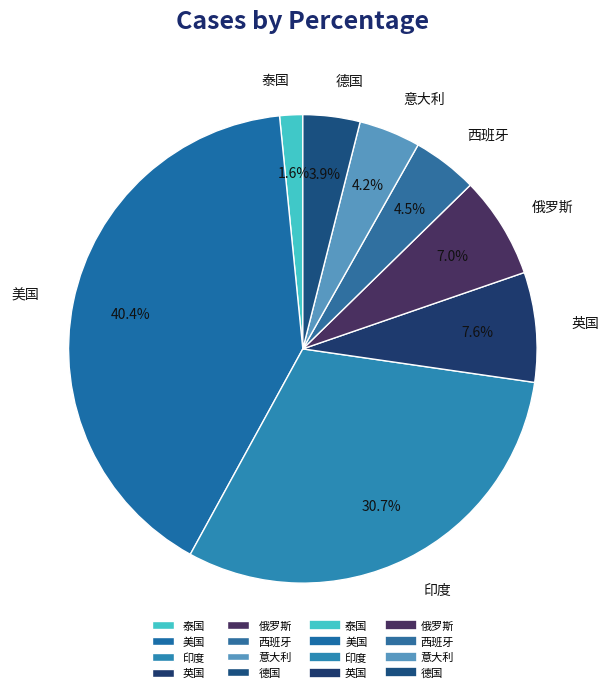

What portion of the pie excludes 英国?

92.4%